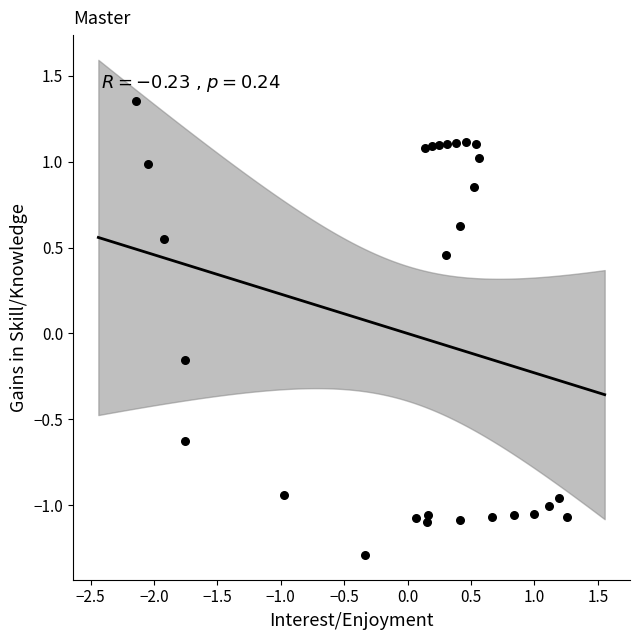

What is the range of Y values (max minus min)?

2.6